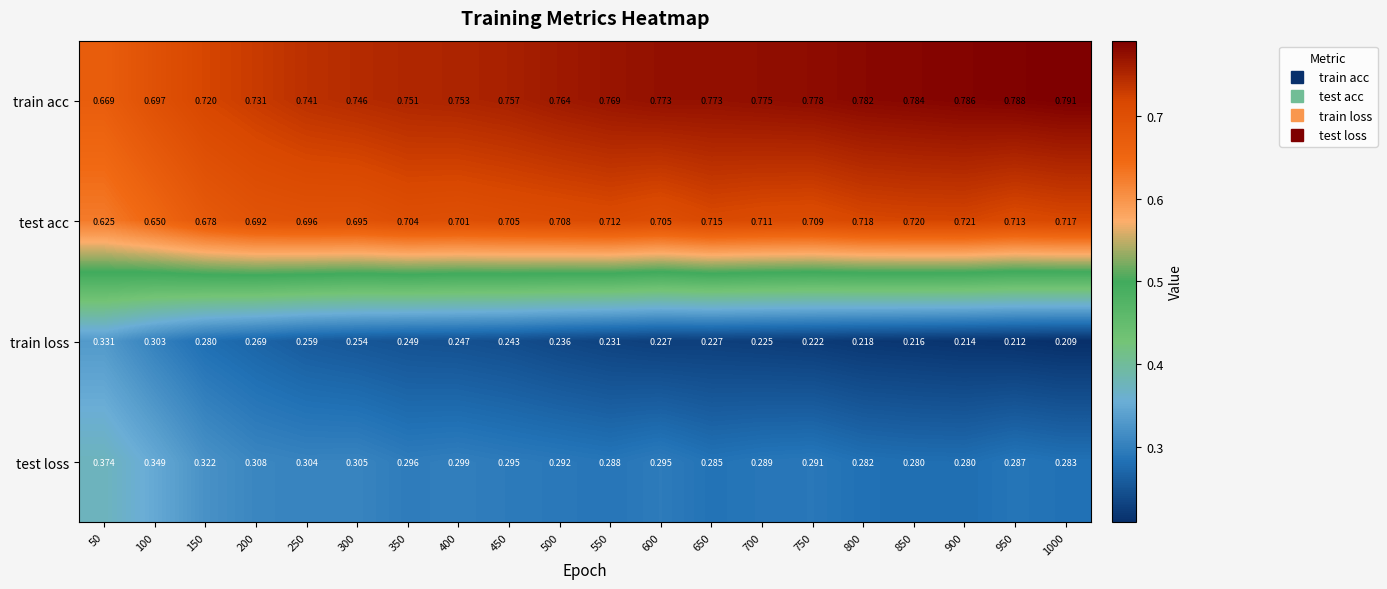

At 350, list the series in order from smallest to largest.

train loss, test loss, test acc, train acc